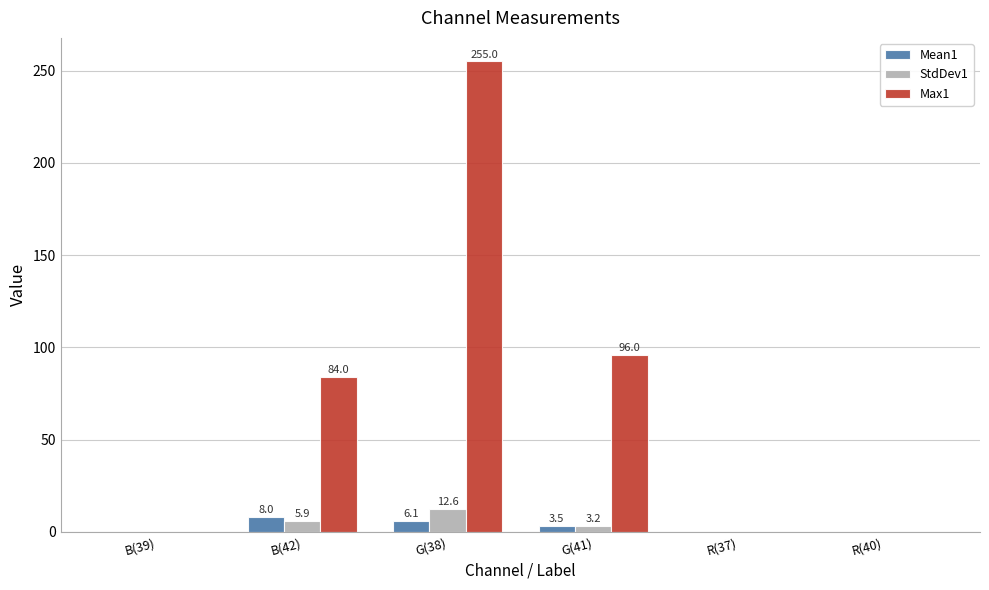

Reading left to right, extract all data points from this chart.

Mean1: 0.0	8.0	6.1	3.5	0.0	0.0
StdDev1: 0.0	5.9	12.6	3.2	0.0	0.0
Max1: 0.0	84.0	255.0	96.0	0.0	0.0